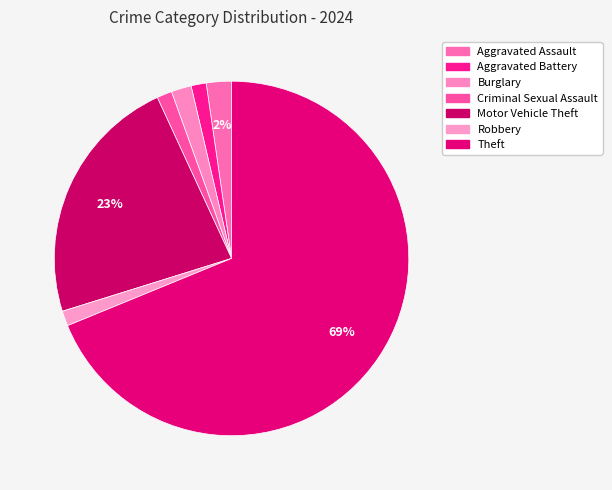

Count the number of slices in the pie.

7